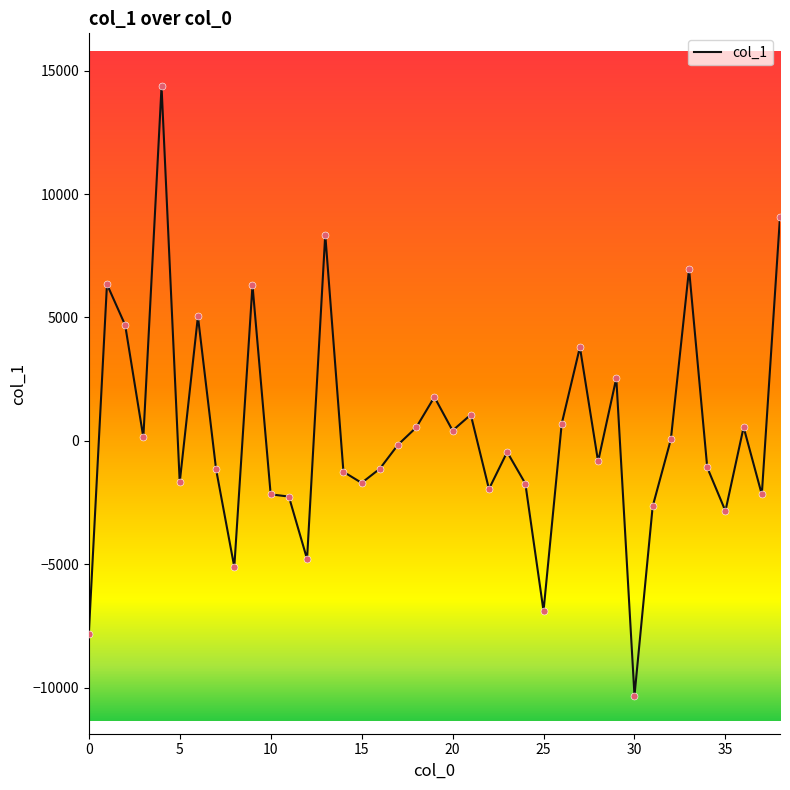

What is the maximum value shown in the chart?

14356.6